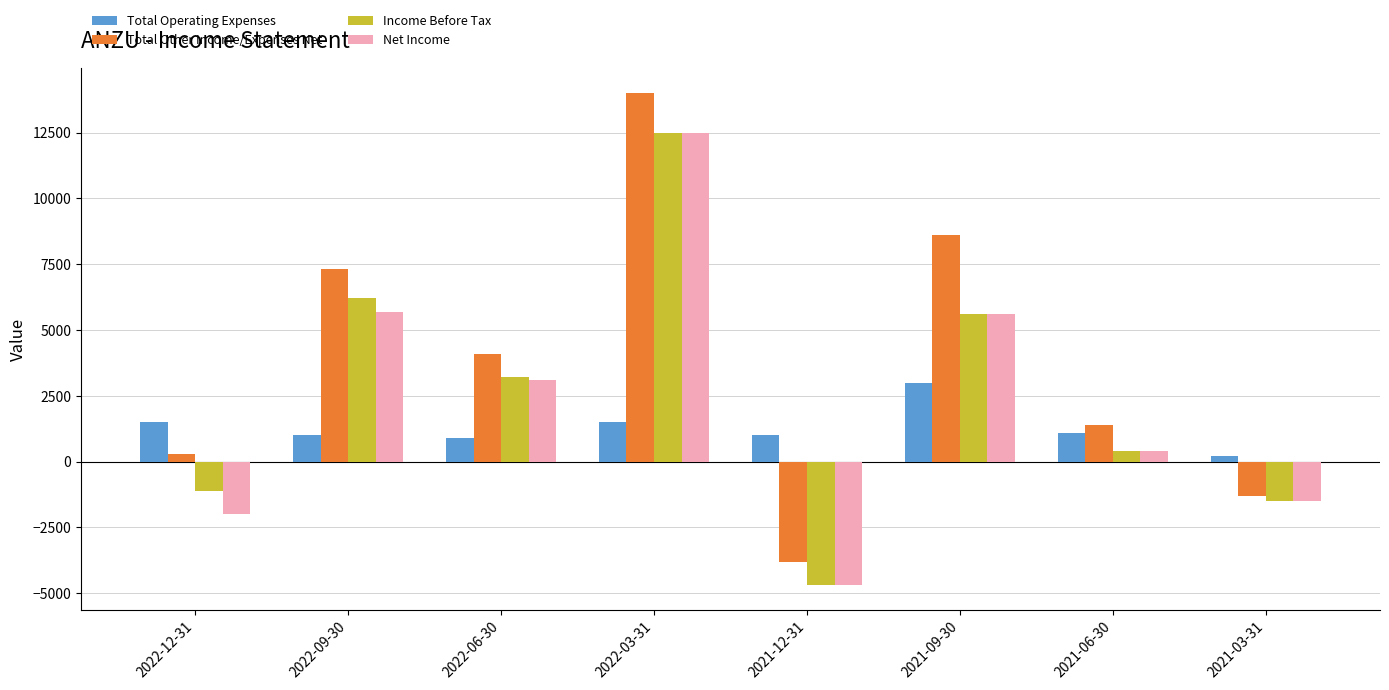

Count the number of categories in the chart.

8